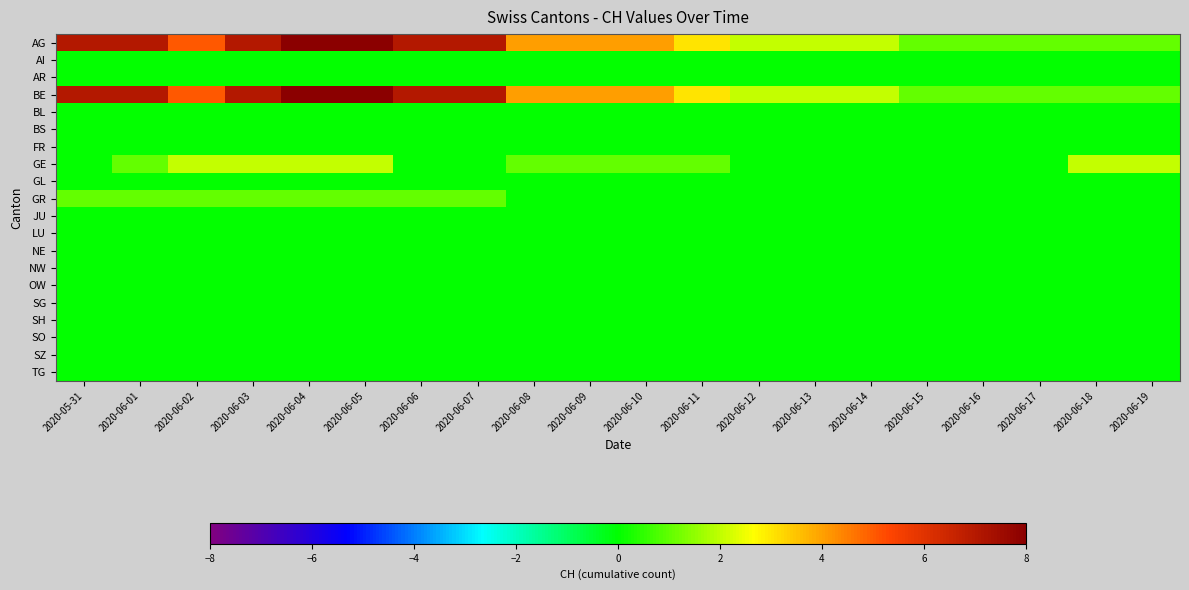

Count the number of categories in the chart.

20